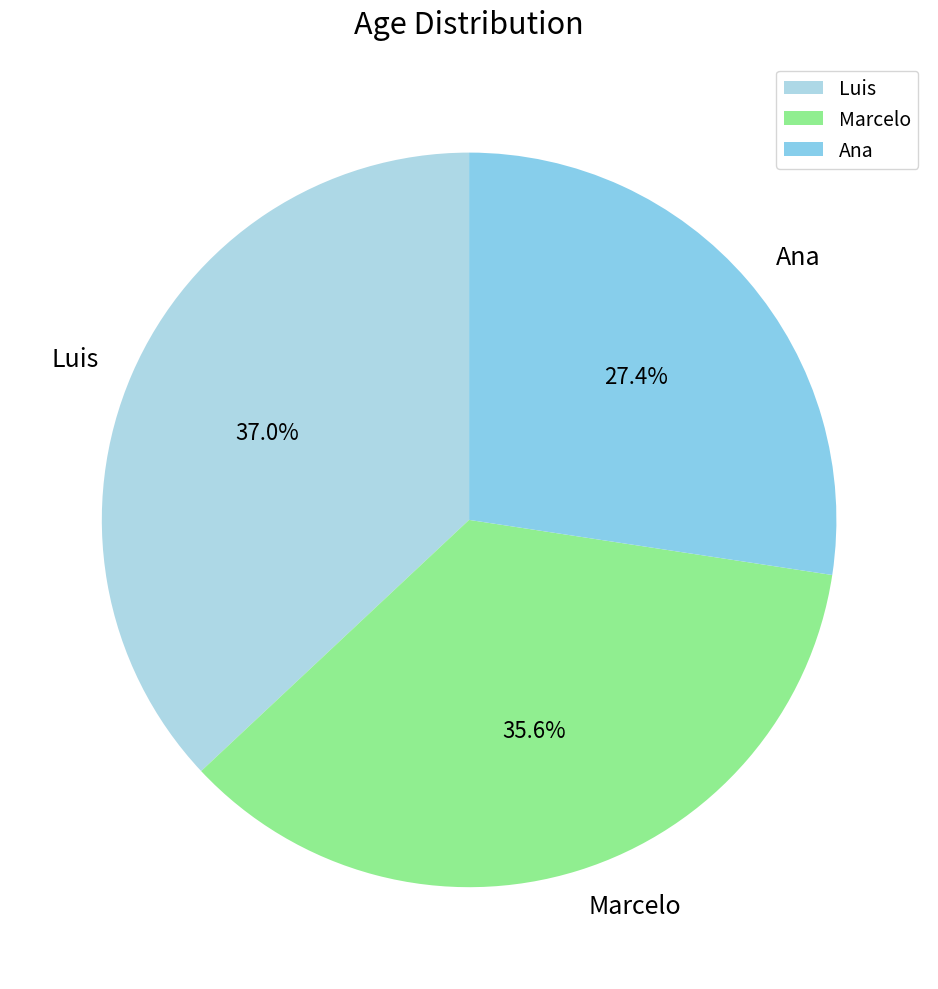

Is it true that Marcelo is 36% of the pie?

True